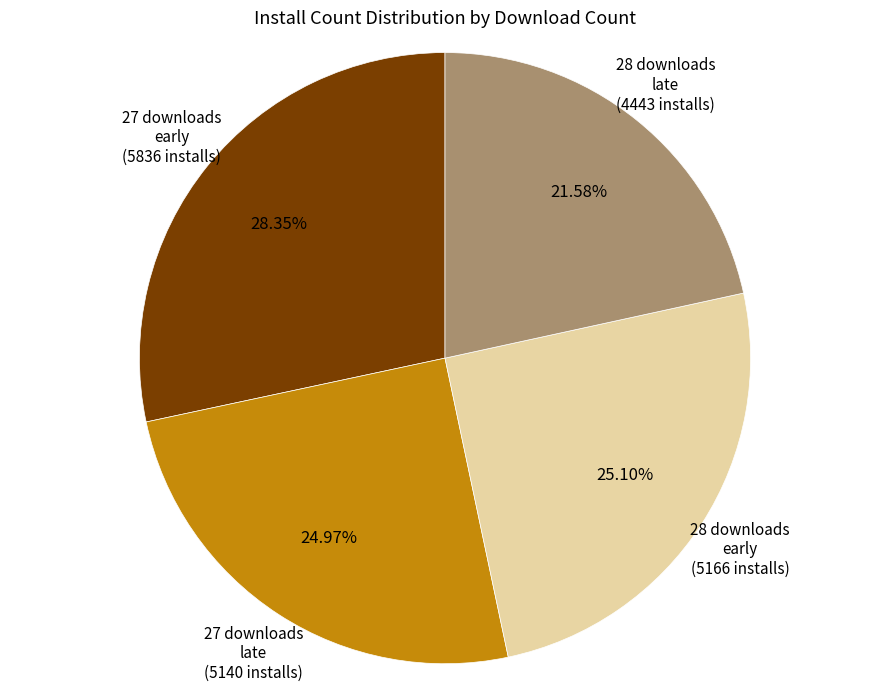

Is there any slice that represents more than half of the pie?

No